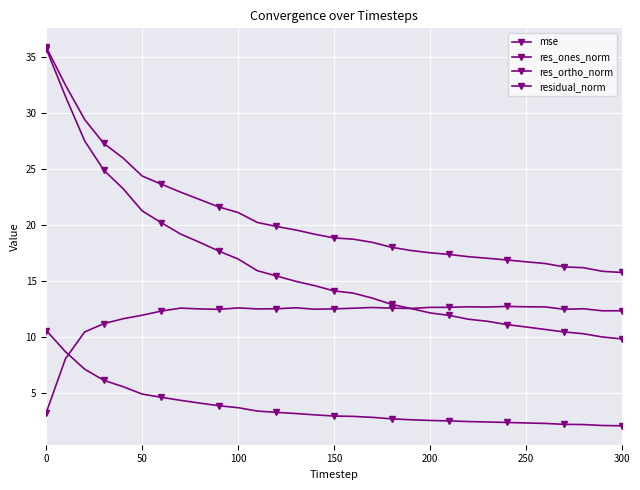

Rank the series by their average value, from highest to lowest.

residual_norm, res_ones_norm, res_ortho_norm, mse